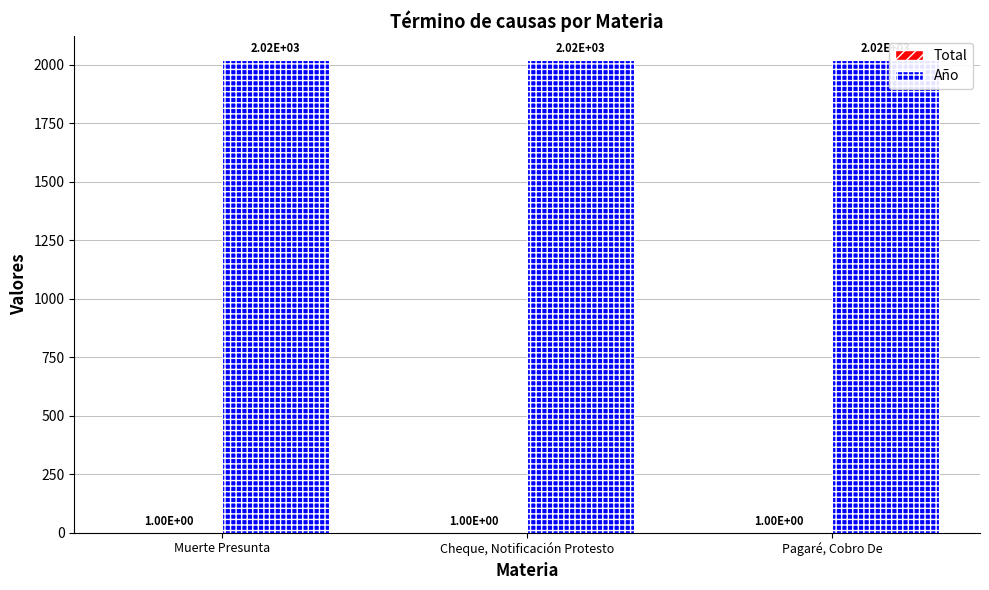

What is the total value across all series at Cheque, Notificación Protesto?

2022